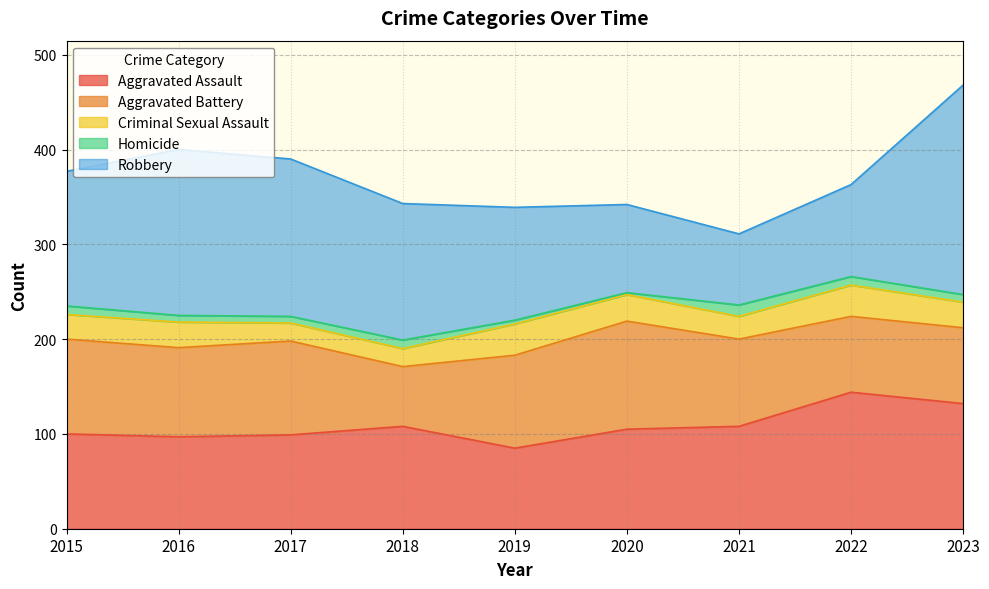

What is the value of the Aggravated Assault point at the 2nd from the left?

97